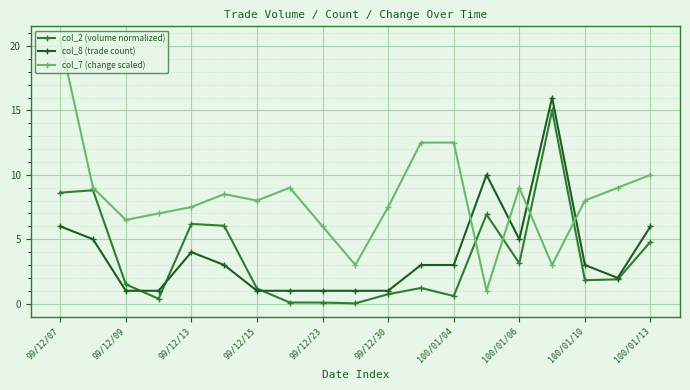

What is the average value of the col_7 (change scaled) series?

8.3